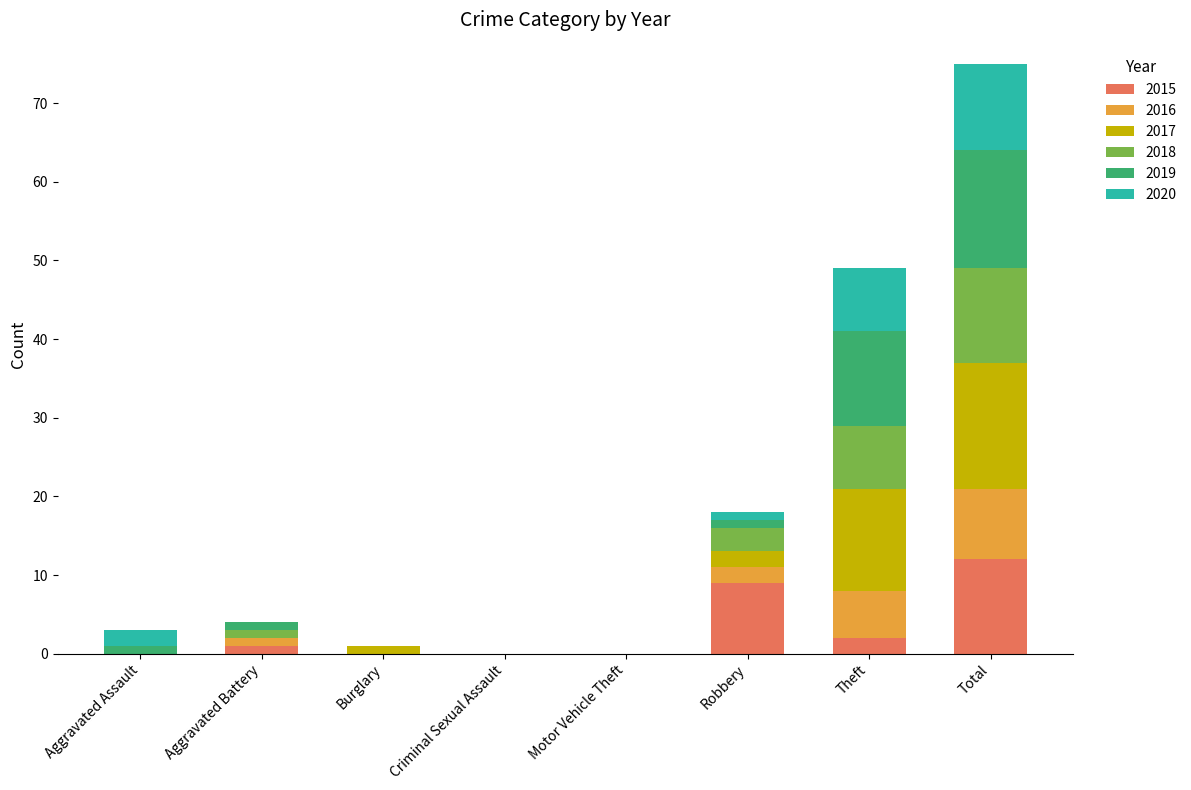

At which label does 2015 reach its peak?

Total